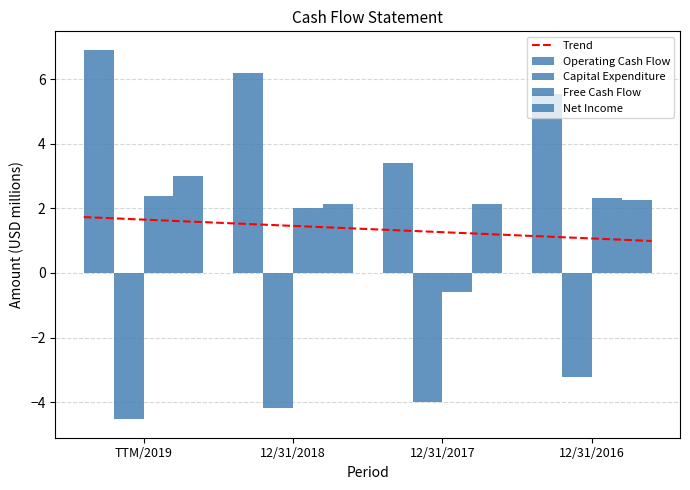

What are all the series names shown in the legend?

Operating Cash Flow, Capital Expenditure, Free Cash Flow, Net Income